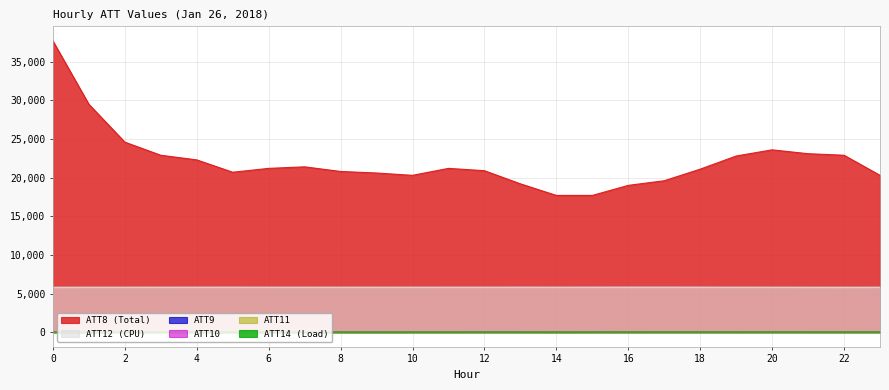

How many interior local valleys does the ATT14 series have?

6